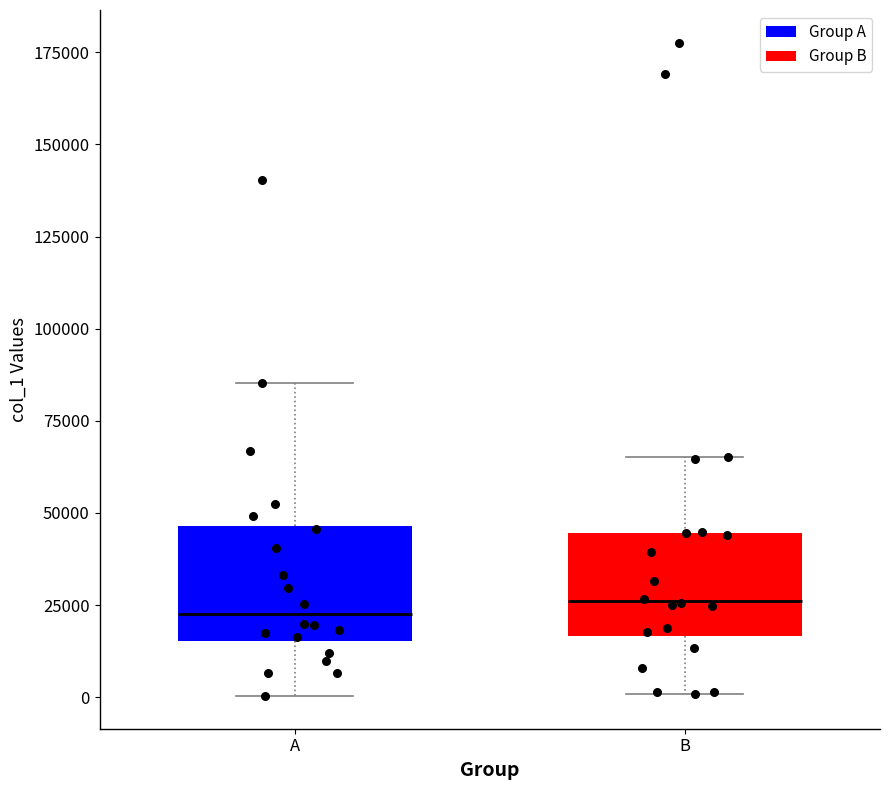

Where does the upper whisker of the box for A end on the y-axis? The values are not printed on the chart, so give them approximately, as read against the axis.

85000